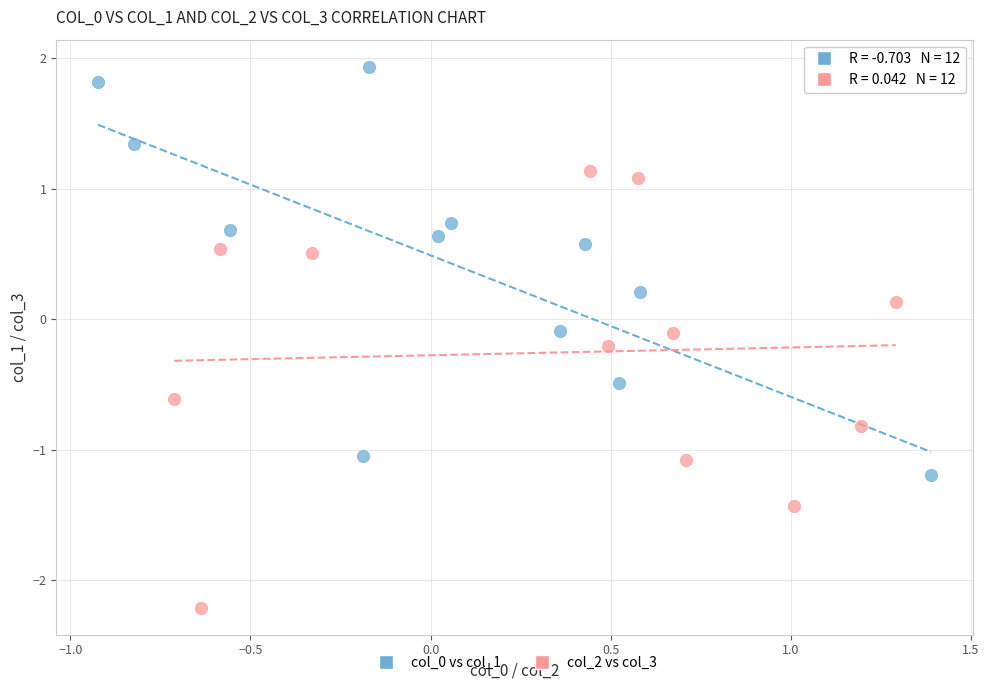

Which series contains the lowest Y value?

col_2 vs col_3